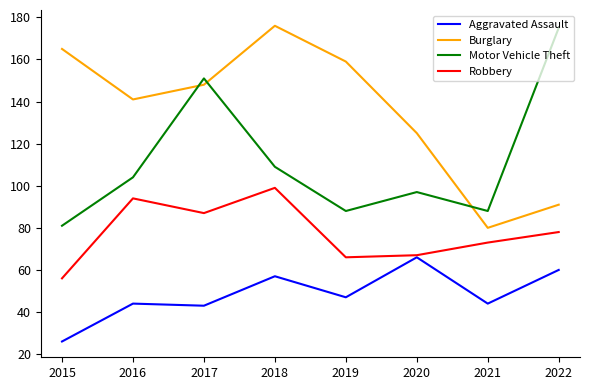

True or false: Aggravated Assault and Burglary intersect in this chart.

False